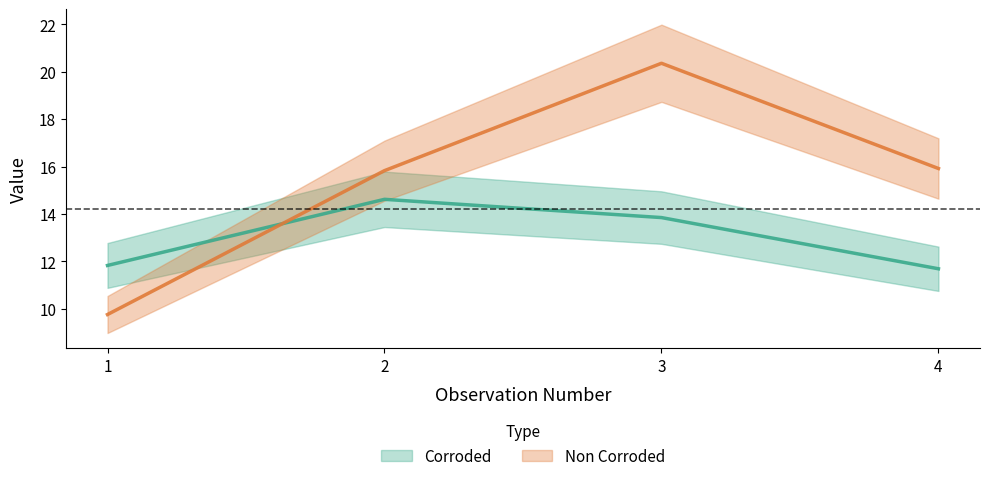

Which category has the lowest value across all series?

1